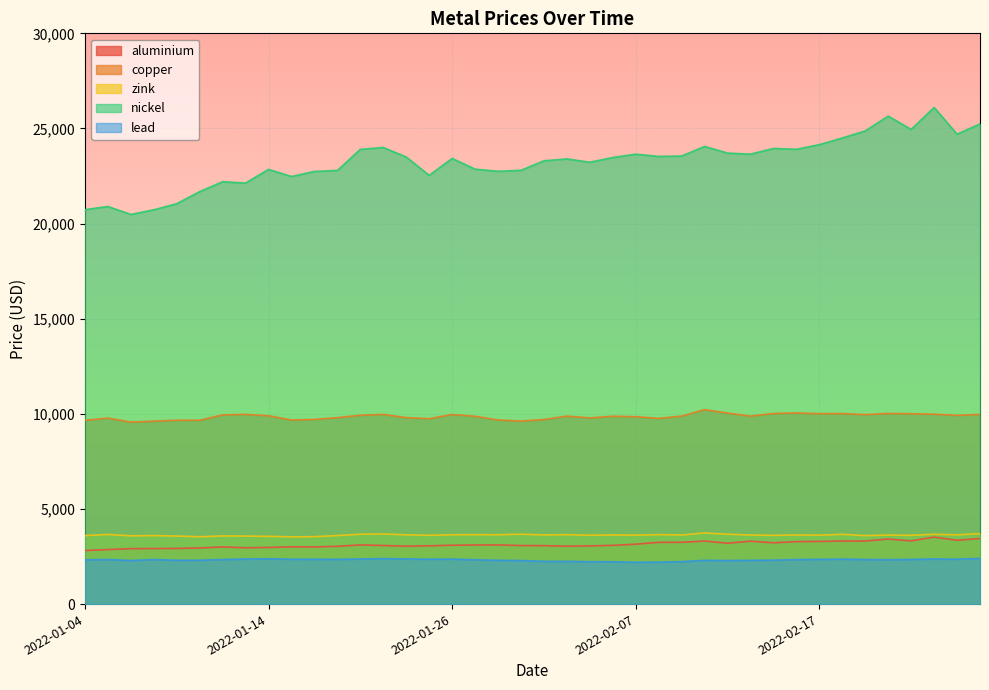

What is the value of the lead point at the 40th from the left?

2402.0